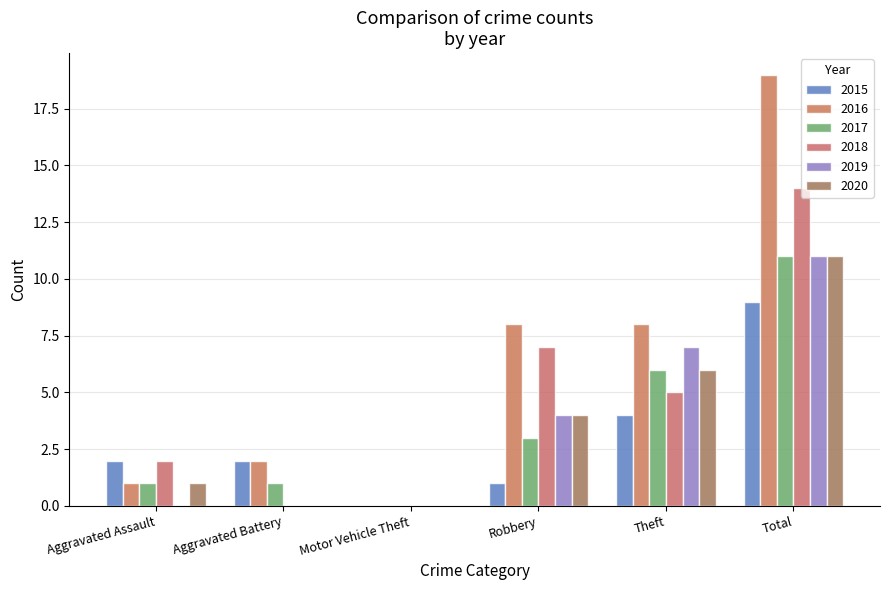

What is the difference between the highest and lowest values at Aggravated Assault?

2